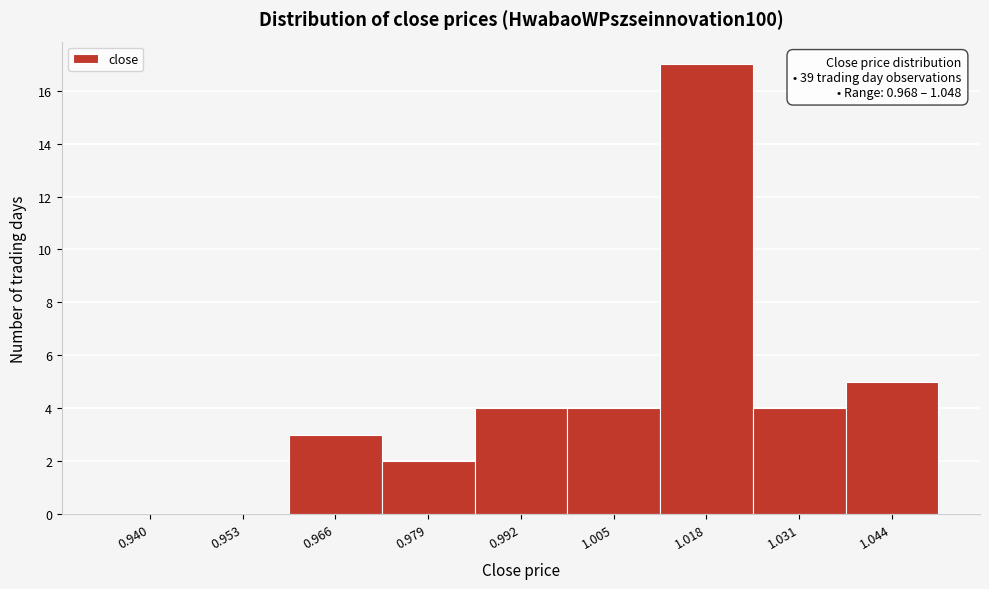

Reading left to right, list all the values displayed in this chart.

0.940=0	0.953=0	0.966=3	0.979=2	0.992=4	1.005=4	1.018=17	1.031=4	1.044=5